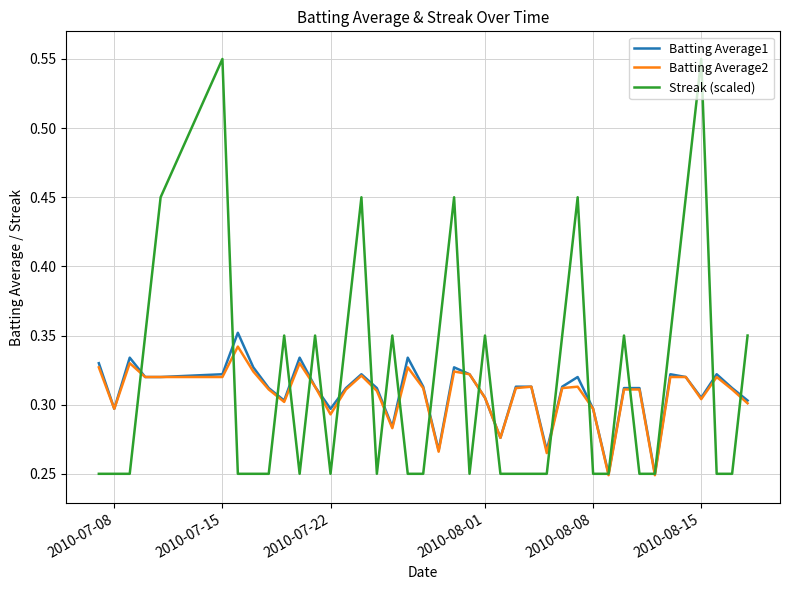

Which series has the largest total across all categories?

Streak (scaled)